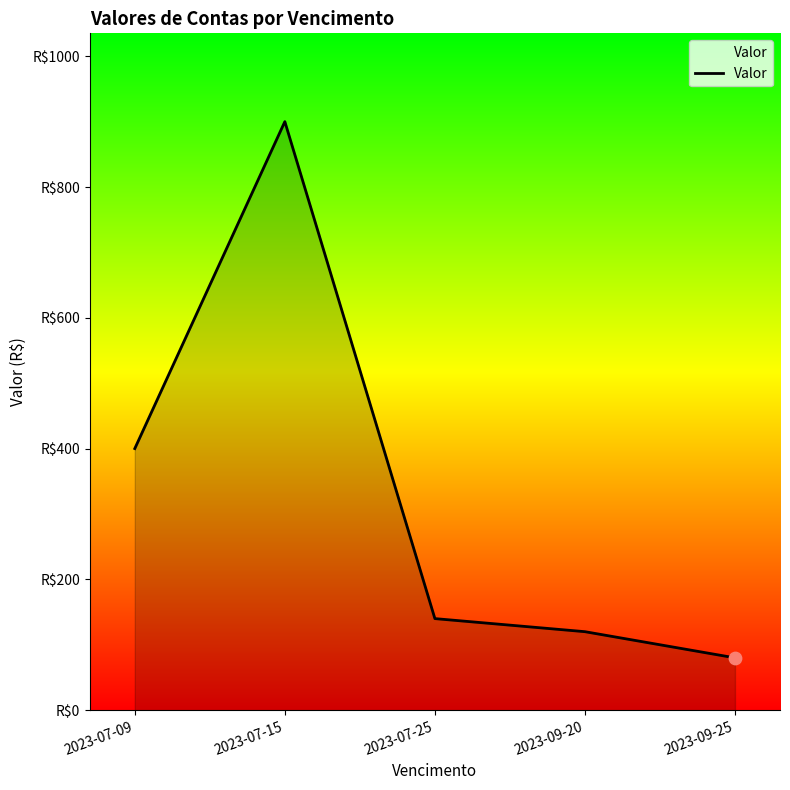

Which has a higher value, 2023-07-15 or 2023-07-09?

2023-07-15